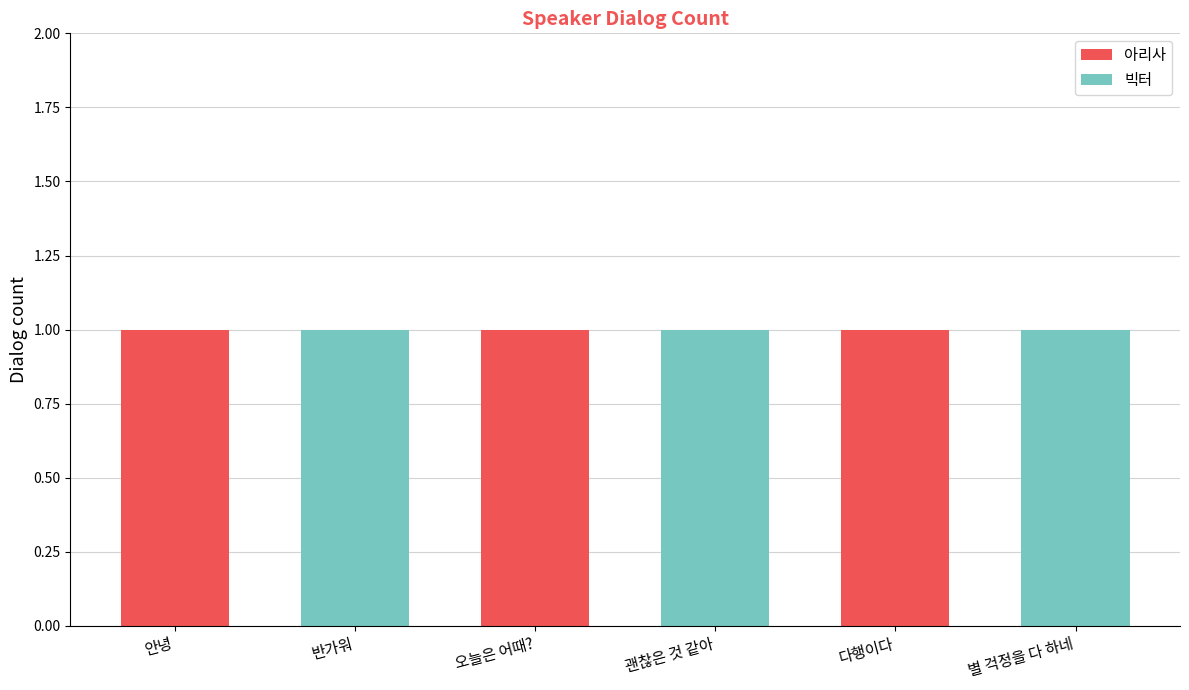

The 아리사 series shows 0 at 오늘은 어때?. True or false?

False